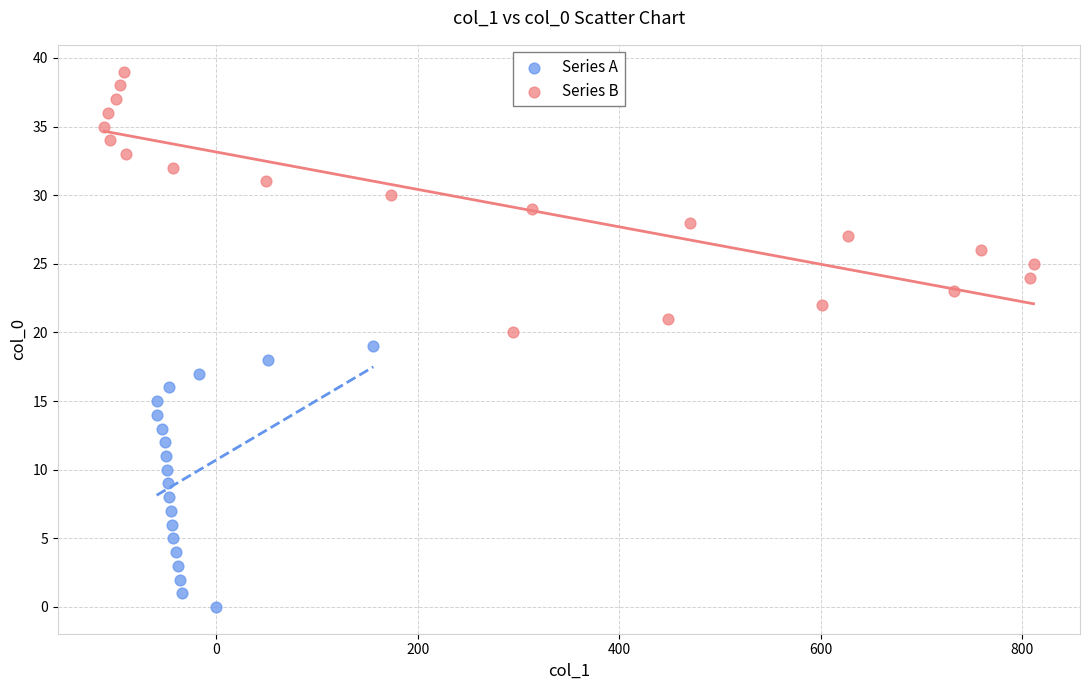

Which series reaches the minimum Y coordinate?

Series A